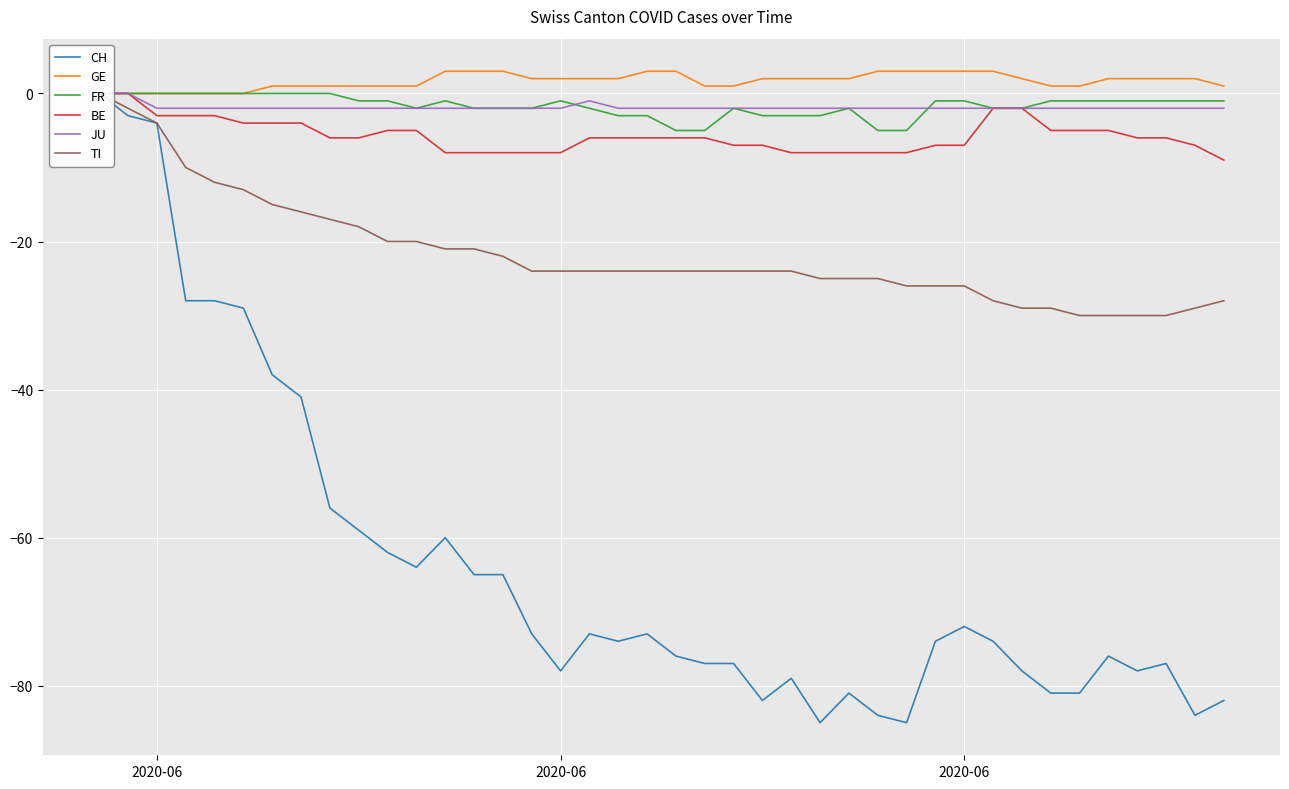

What is the greatest value displayed?

3